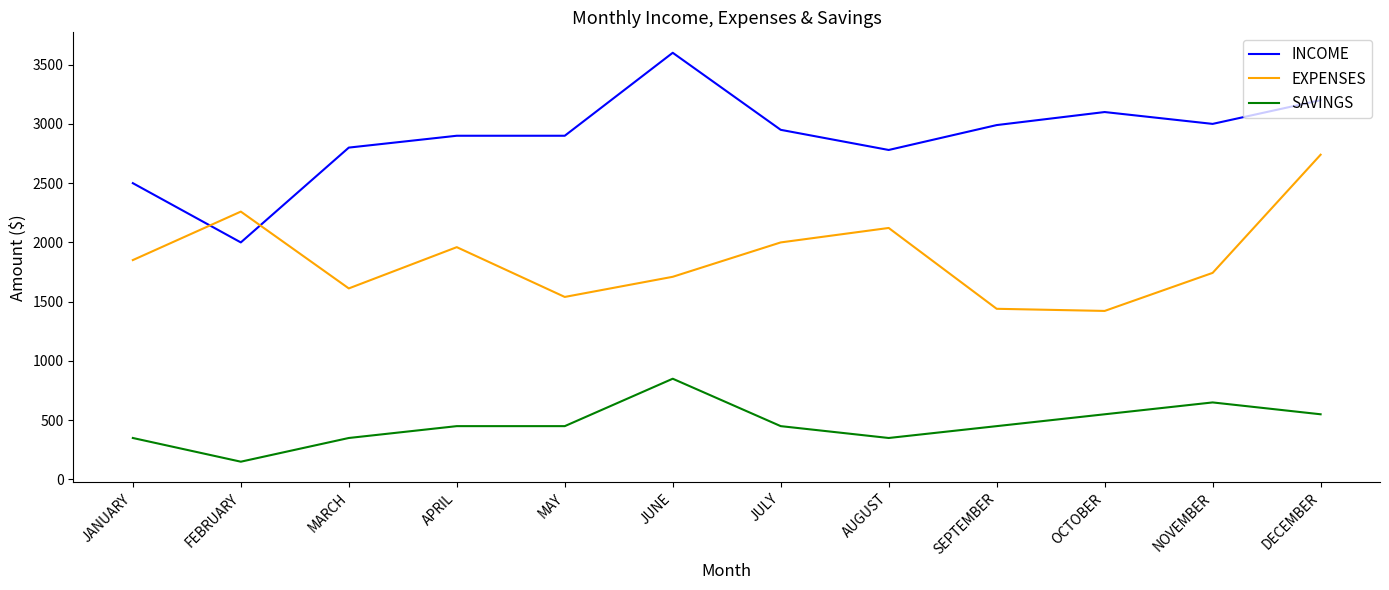

Rank the series by their average value, from highest to lowest.

INCOME, EXPENSES, SAVINGS